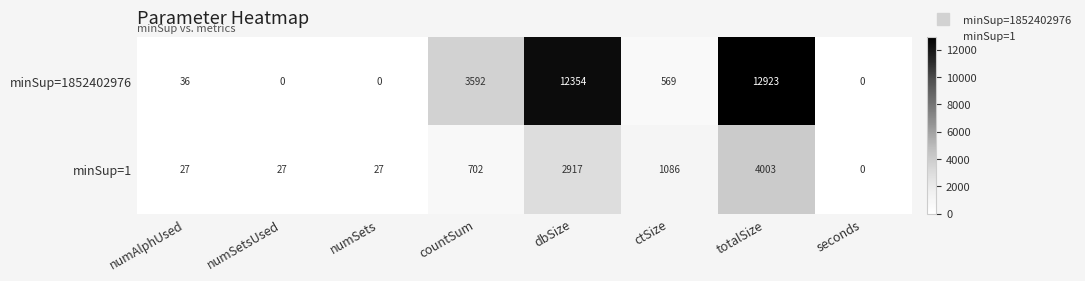

At which category is the sum across all series the highest?

totalSize